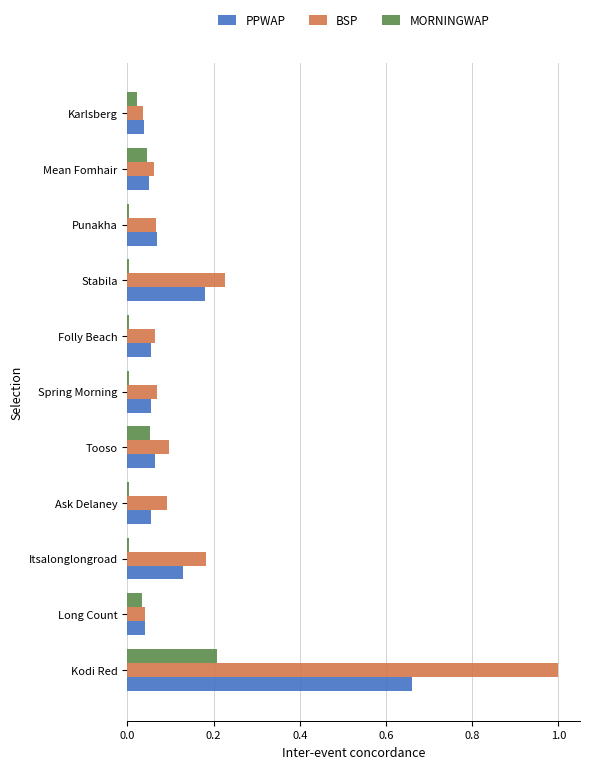

Which label corresponds to the largest value in the chart?

Kodi Red